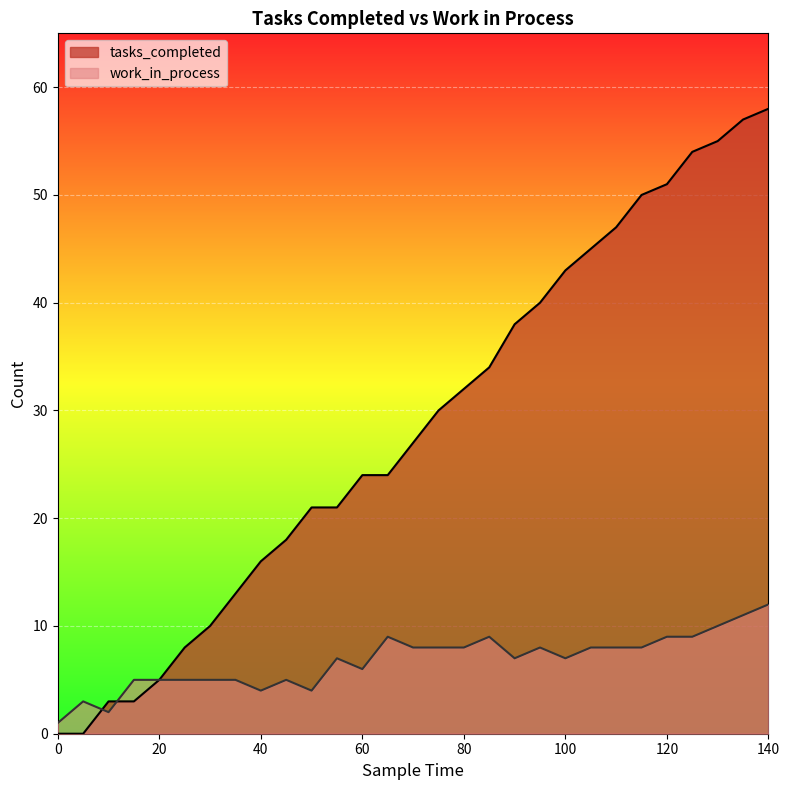

What is the average value of the work_in_process series?

7